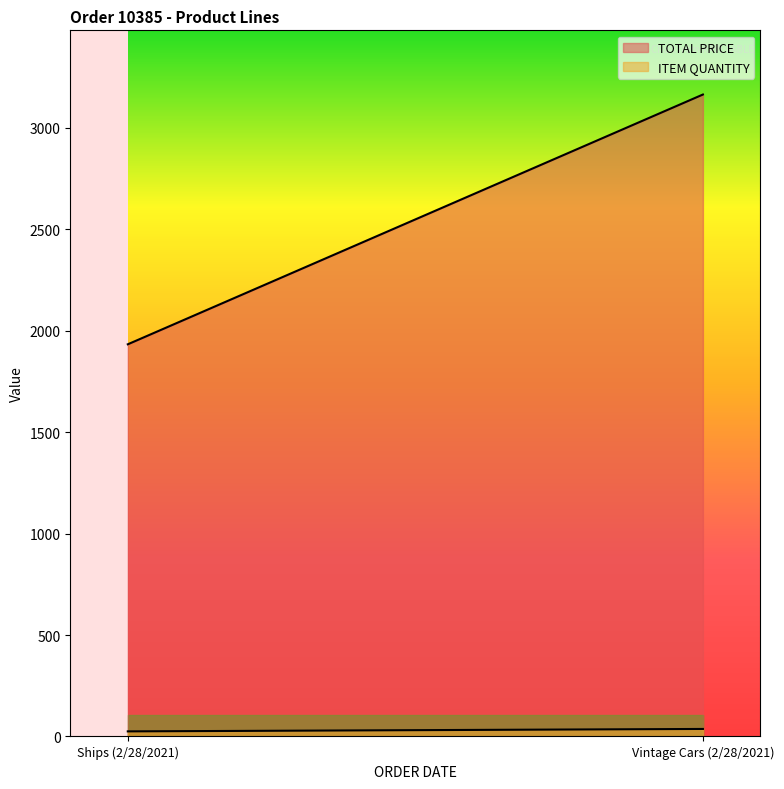

At Ships (2/28/2021), list the series in order from largest to smallest.

TOTAL PRICE, ITEM QUANTITY